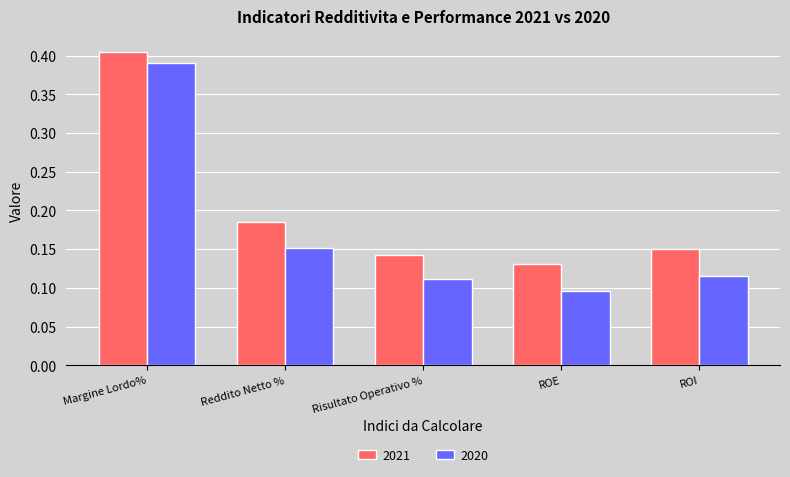

What is the label of the 4th bar from the left?

ROE